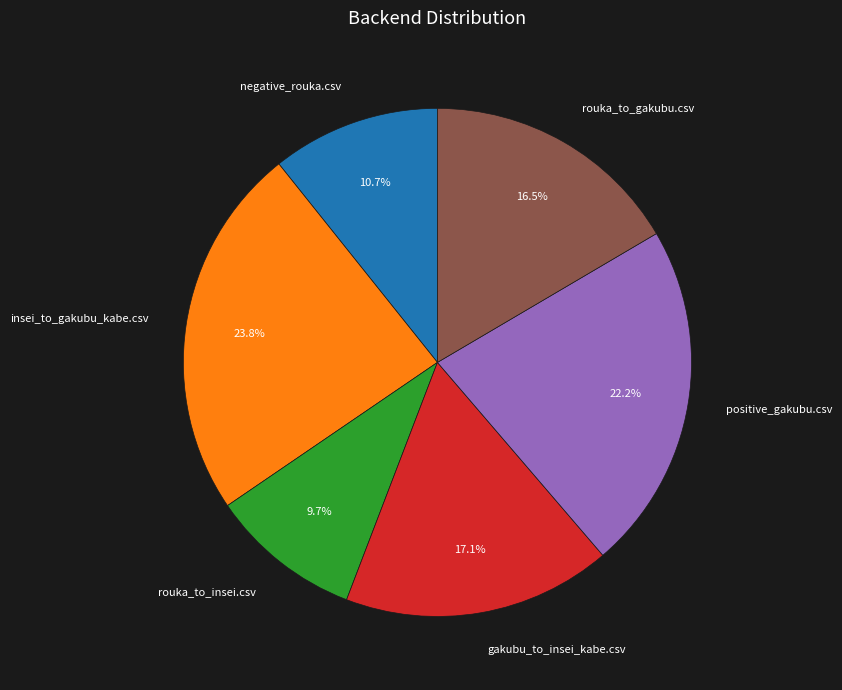

True or false: gakubu_to_insei_kabe.csv accounts for 27% of the total.

False